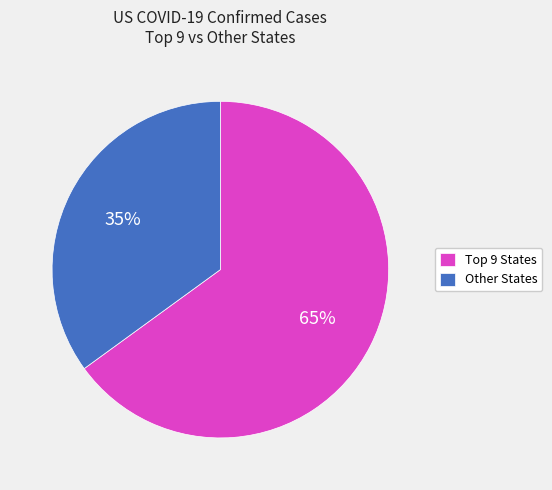

True or false: Other States accounts for 35% of the total.

True